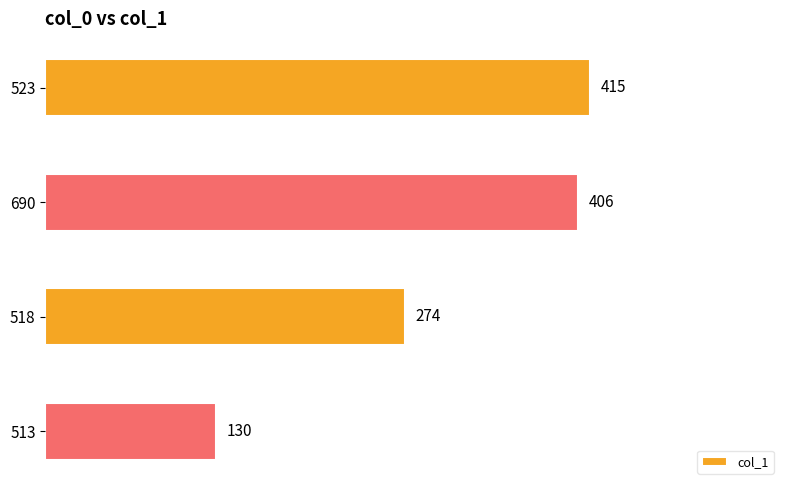

What is the difference between the maximum and minimum values?

285